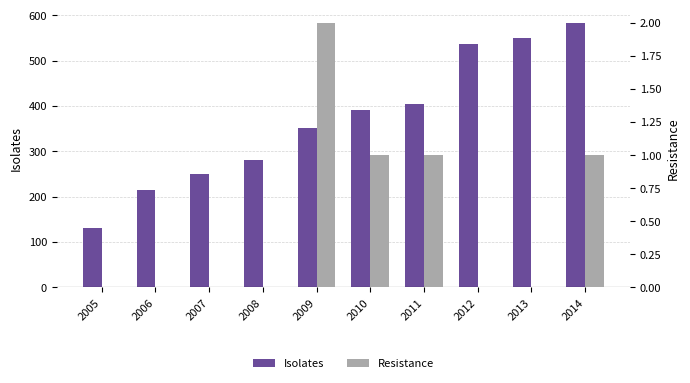

How many data points does each series have?

10